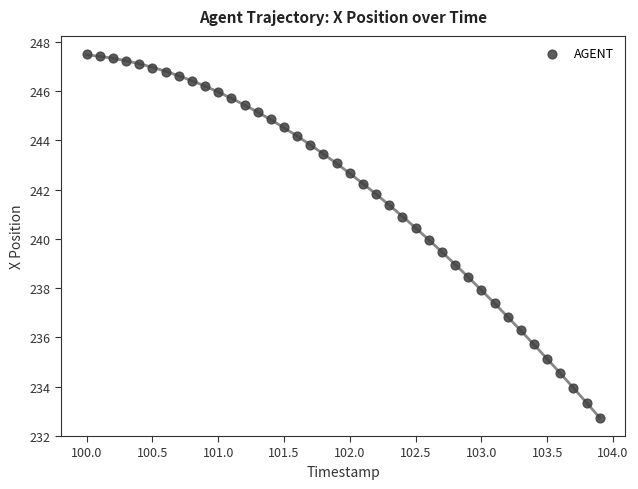

What is the range of Y values (max minus min)?

14.8